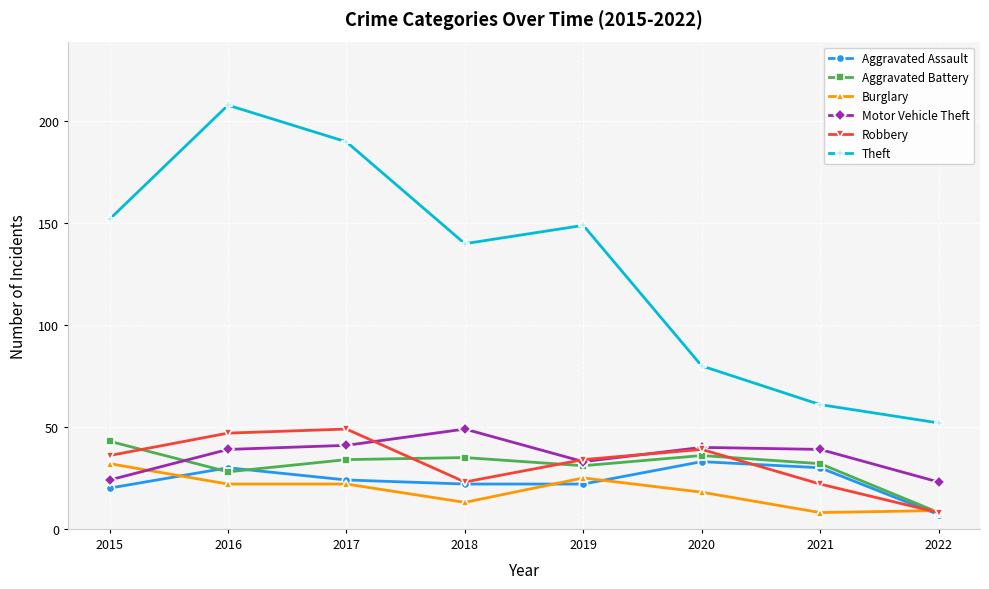

Reading left to right, transcribe all the data shown in this chart.

Aggravated Assault: 2015=20	2016=30	2017=24	2018=22	2019=22	2020=33	2021=30	2022=7
Aggravated Battery: 2015=43	2016=28	2017=34	2018=35	2019=31	2020=36	2021=32	2022=8
Burglary: 2015=32	2016=22	2017=22	2018=13	2019=25	2020=18	2021=8	2022=9
Motor Vehicle Theft: 2015=24	2016=39	2017=41	2018=49	2019=33	2020=40	2021=39	2022=23
Robbery: 2015=36	2016=47	2017=49	2018=23	2019=34	2020=39	2021=22	2022=8
Theft: 2015=152	2016=208	2017=190	2018=140	2019=149	2020=80	2021=61	2022=52